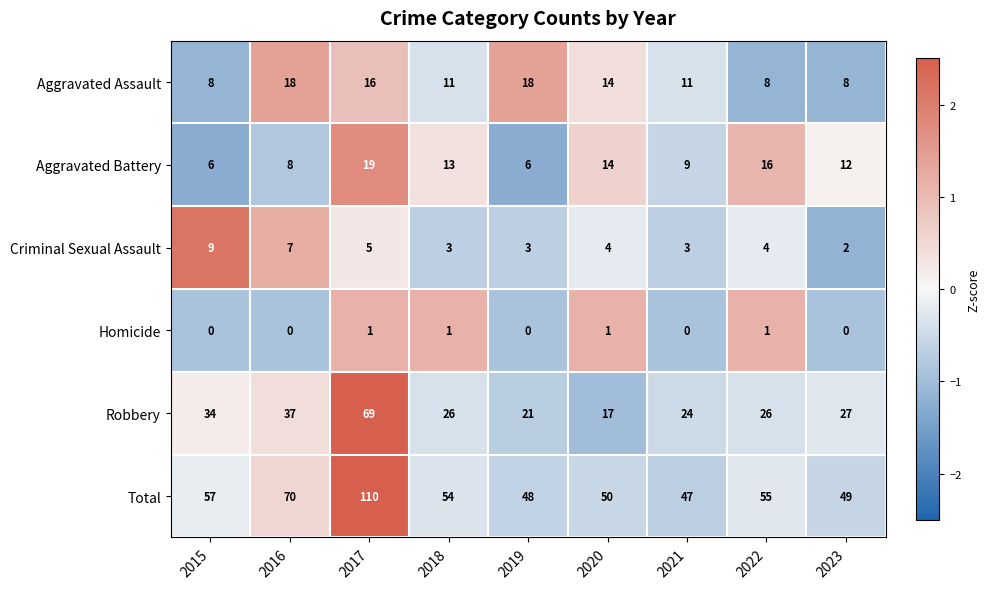

At which category does the chart reach its peak across all series?

2017